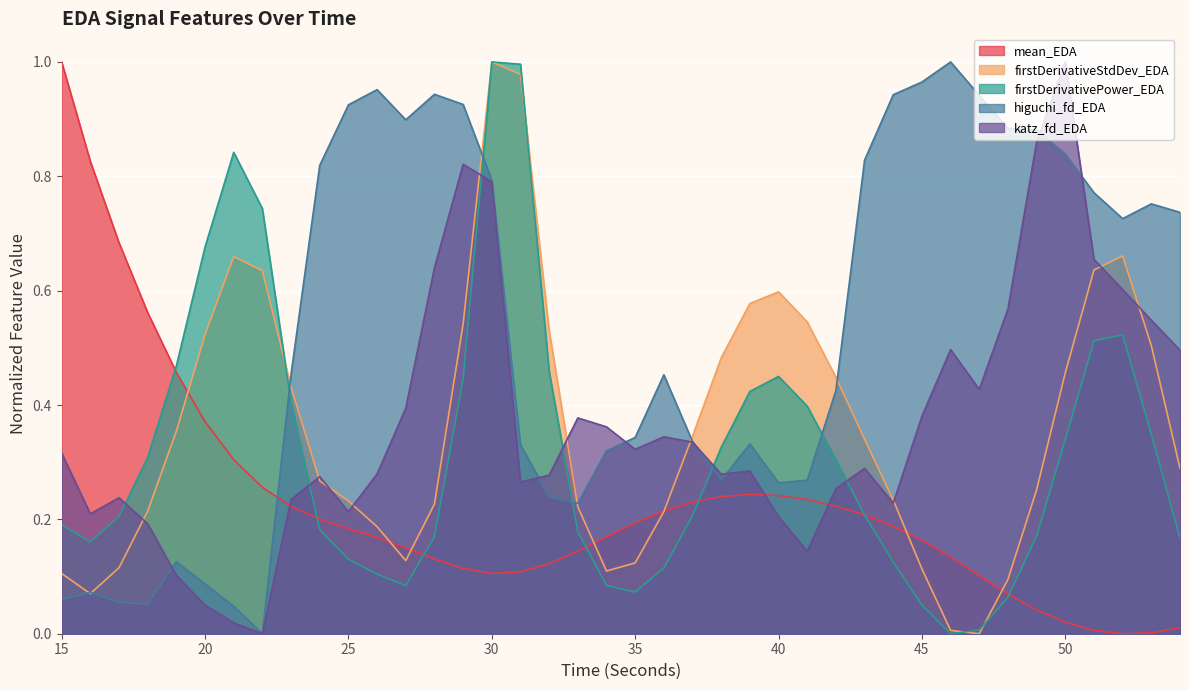

Where do firstDerivativePower_EDA and mean_EDA first cross each other?

18 and 19